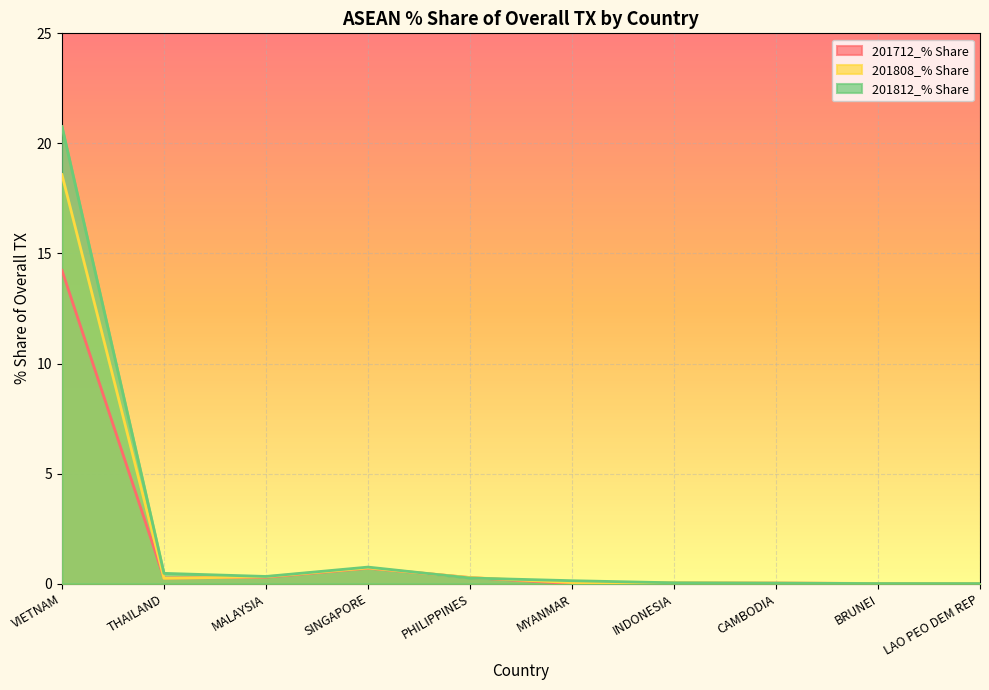

Reading left to right, list all the values displayed in this chart.

201712_% Share: VIETNAM=14.2	THAILAND=0.3	MALAYSIA=0.3	SINGAPORE=0.7	PHILIPPINES=0.3	MYANMAR=0.0	INDONESIA=0.0	CAMBODIA=0.0	BRUNEI=0.0	LAO PEO DEM REP=0.0
201808_% Share: VIETNAM=18.6	THAILAND=0.2	MALAYSIA=0.3	SINGAPORE=0.7	PHILIPPINES=0.3	MYANMAR=0.1	INDONESIA=0.0	CAMBODIA=0.0	BRUNEI=0.0	LAO PEO DEM REP=0.0
201812_% Share: VIETNAM=20.8	THAILAND=0.5	MALAYSIA=0.3	SINGAPORE=0.8	PHILIPPINES=0.3	MYANMAR=0.1	INDONESIA=0.0	CAMBODIA=0.0	BRUNEI=0.0	LAO PEO DEM REP=0.0